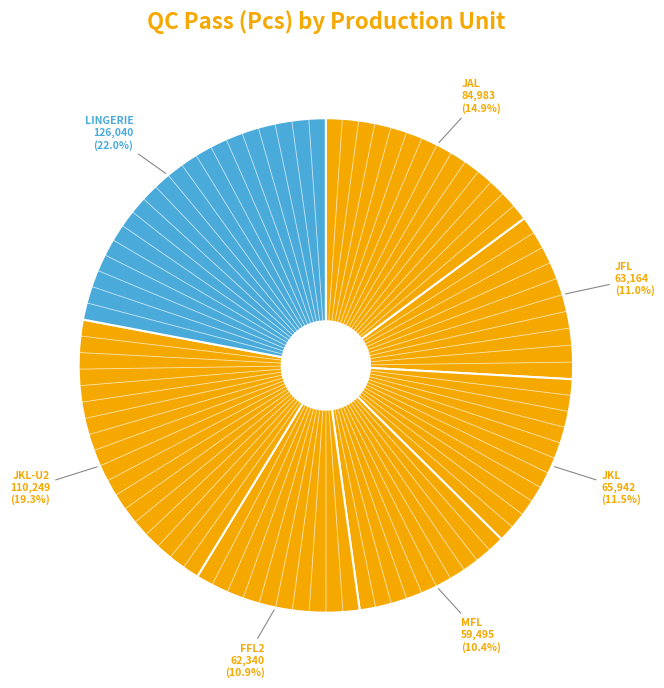

What is the ratio of the value at MFL to the value at FFL2?

1.0